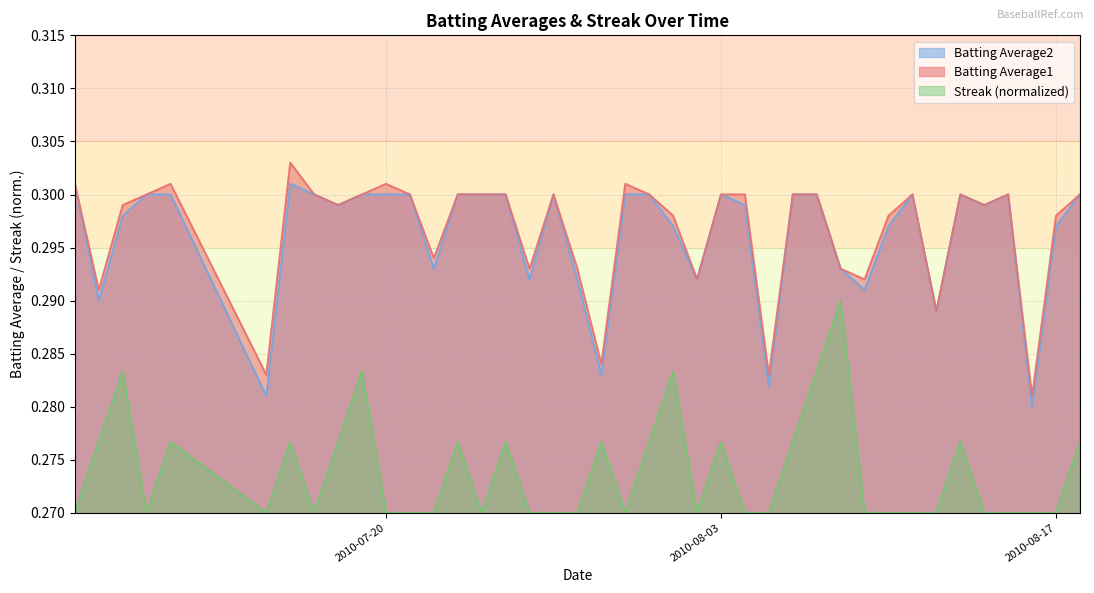

The Batting Average2 series shows 0.5 at 2010-08-10. True or false?

False